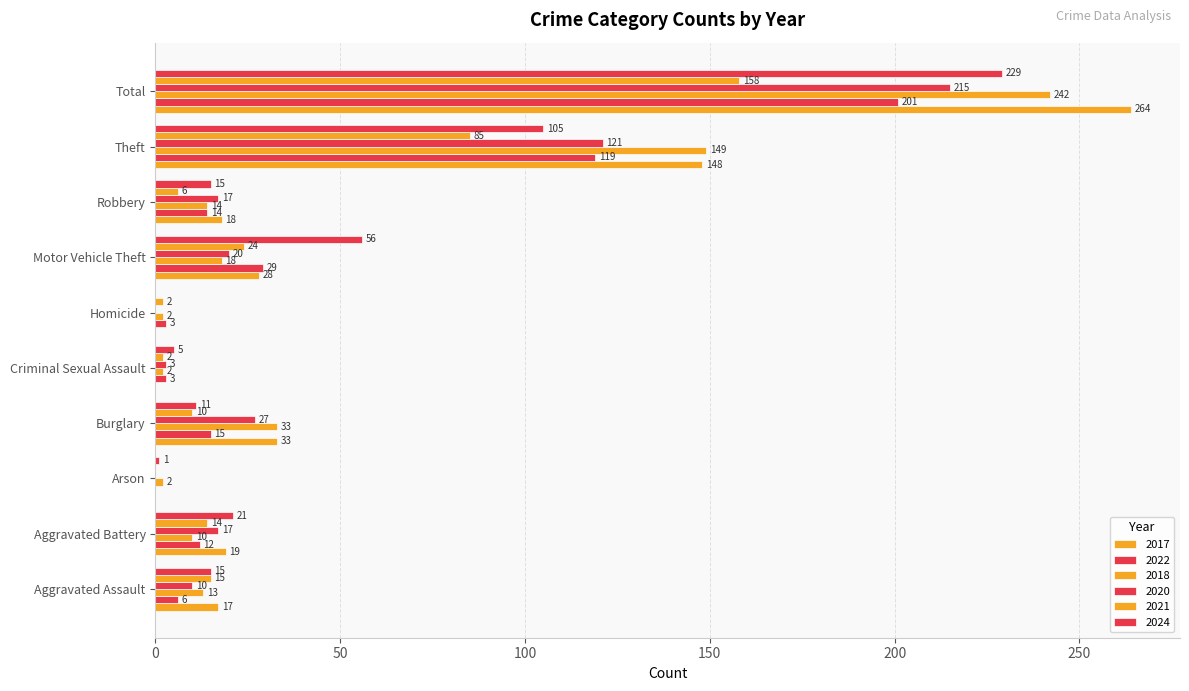

Reading right to left, list all the values displayed in this chart.

2017: Total=264	Theft=148	Robbery=18	Motor Vehicle Theft=28	Homicide=0	Criminal Sexual Assault=0	Burglary=33	Arson=0	Aggravated Battery=19	Aggravated Assault=17
2022: Total=201	Theft=119	Robbery=14	Motor Vehicle Theft=29	Homicide=3	Criminal Sexual Assault=3	Burglary=15	Arson=0	Aggravated Battery=12	Aggravated Assault=6
2018: Total=242	Theft=149	Robbery=14	Motor Vehicle Theft=18	Homicide=2	Criminal Sexual Assault=2	Burglary=33	Arson=2	Aggravated Battery=10	Aggravated Assault=13
2020: Total=215	Theft=121	Robbery=17	Motor Vehicle Theft=20	Homicide=0	Criminal Sexual Assault=3	Burglary=27	Arson=0	Aggravated Battery=17	Aggravated Assault=10
2021: Total=158	Theft=85	Robbery=6	Motor Vehicle Theft=24	Homicide=2	Criminal Sexual Assault=2	Burglary=10	Arson=0	Aggravated Battery=14	Aggravated Assault=15
2024: Total=229	Theft=105	Robbery=15	Motor Vehicle Theft=56	Homicide=0	Criminal Sexual Assault=5	Burglary=11	Arson=1	Aggravated Battery=21	Aggravated Assault=15